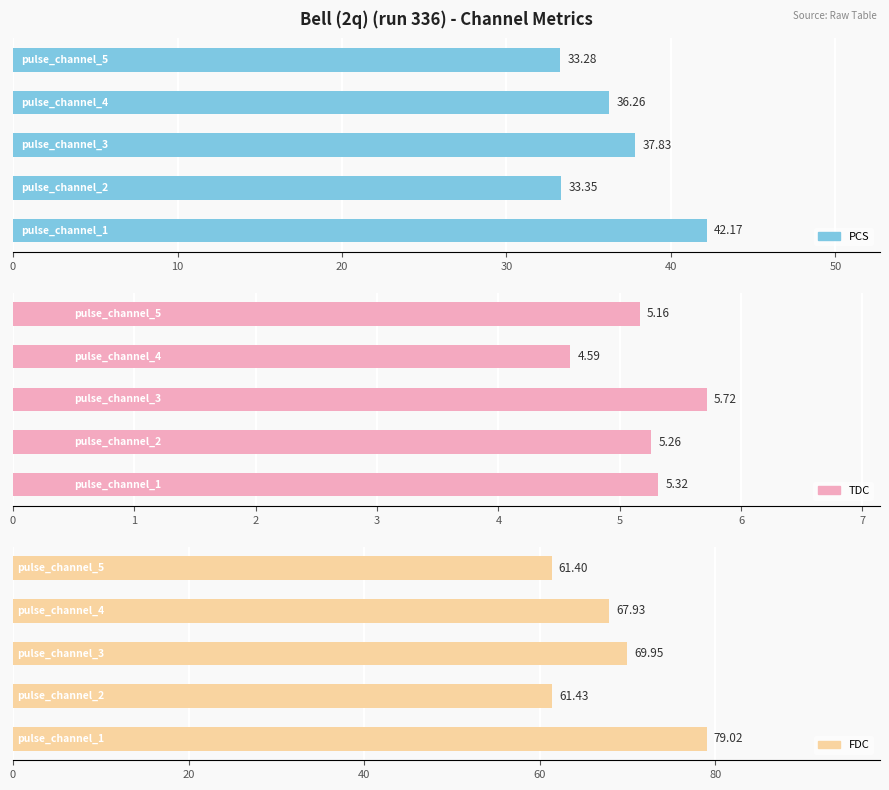

At 30, list the series in order from smallest to largest.

tdc, pcs, fdc